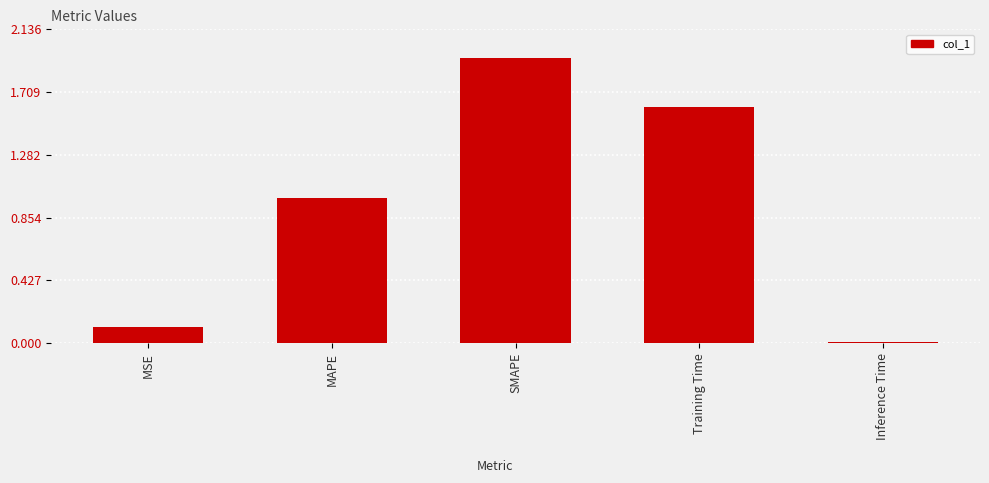

List the labels in order of value, smallest first.

Inference Time, MSE, MAPE, Training Time, SMAPE